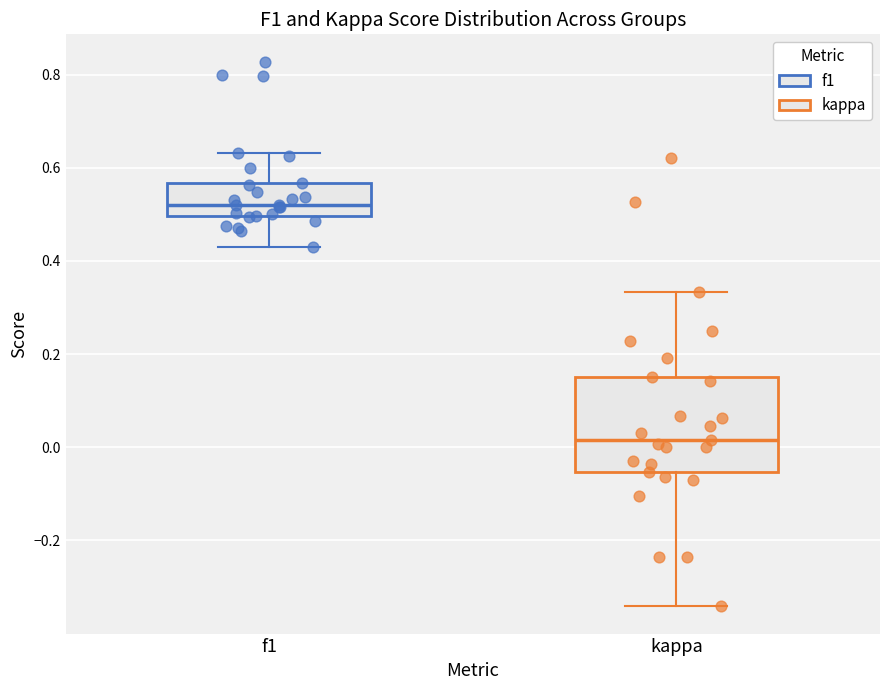

Which box has the lowest median line?

kappa